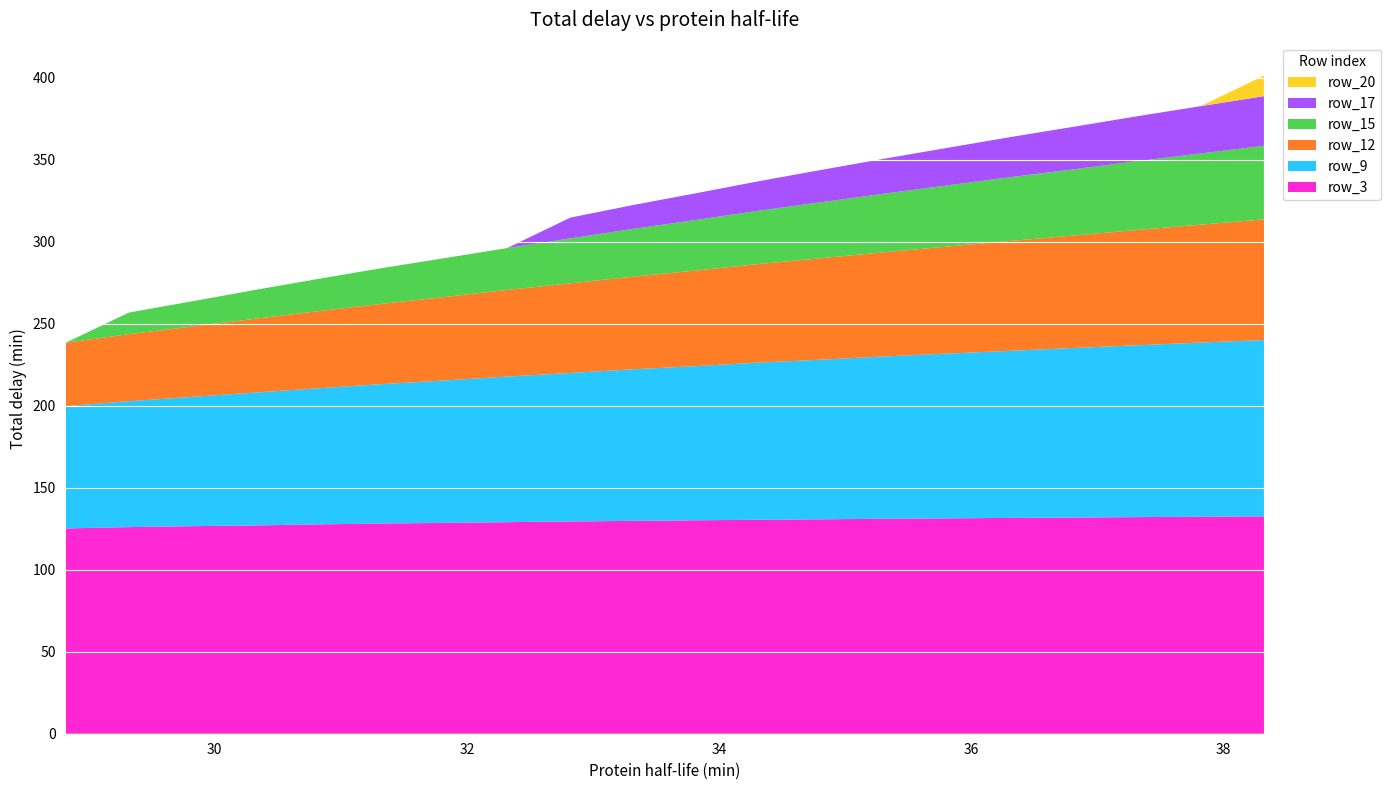

Reading left to right, extract all data points from this chart.

row_3: 125.1	125.9	126.5	127.0	127.6	128.1	128.5	129.0	129.4	129.7	130.1	130.4	130.7	131.0	131.3	131.5	131.8	132.0	132.2	132.5
row_9: 74.5	76.8	78.8	81.0	82.9	85.0	86.8	88.7	90.5	92.4	94.0	95.8	97.3	99.0	100.5	101.9	103.4	104.8	106.2	107.5
row_12: 38.7	40.8	42.9	45.0	47.0	48.9	50.9	52.8	54.6	56.5	58.3	60.1	61.9	63.6	65.3	67.0	68.6	70.3	71.9	73.6
row_15: 0.0	13.2	15.4	17.6	19.7	21.7	23.7	25.5	27.4	29.1	30.8	32.5	34.2	35.7	37.3	38.9	40.4	41.9	43.4	44.9
row_17: 0.0	0.0	0.0	0.0	0.0	0.0	0.0	0.0	12.7	14.5	16.3	18.0	19.7	21.3	22.9	24.5	26.0	27.4	28.8	30.2
row_20: 0.0	0.0	0.0	0.0	0.0	0.0	0.0	0.0	0.0	0.0	0.0	0.0	0.0	0.0	0.0	0.0	0.0	0.0	0.0	12.6